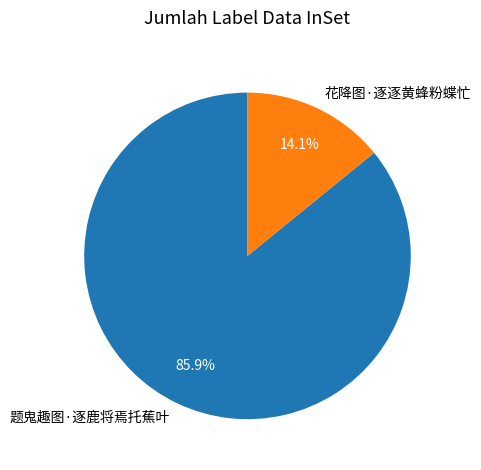

Is the sum of 花降图·逐逐黄蜂粉蝶忙 and 题鬼趣图·逐鹿将焉托蕉叶 greater than half?

Yes